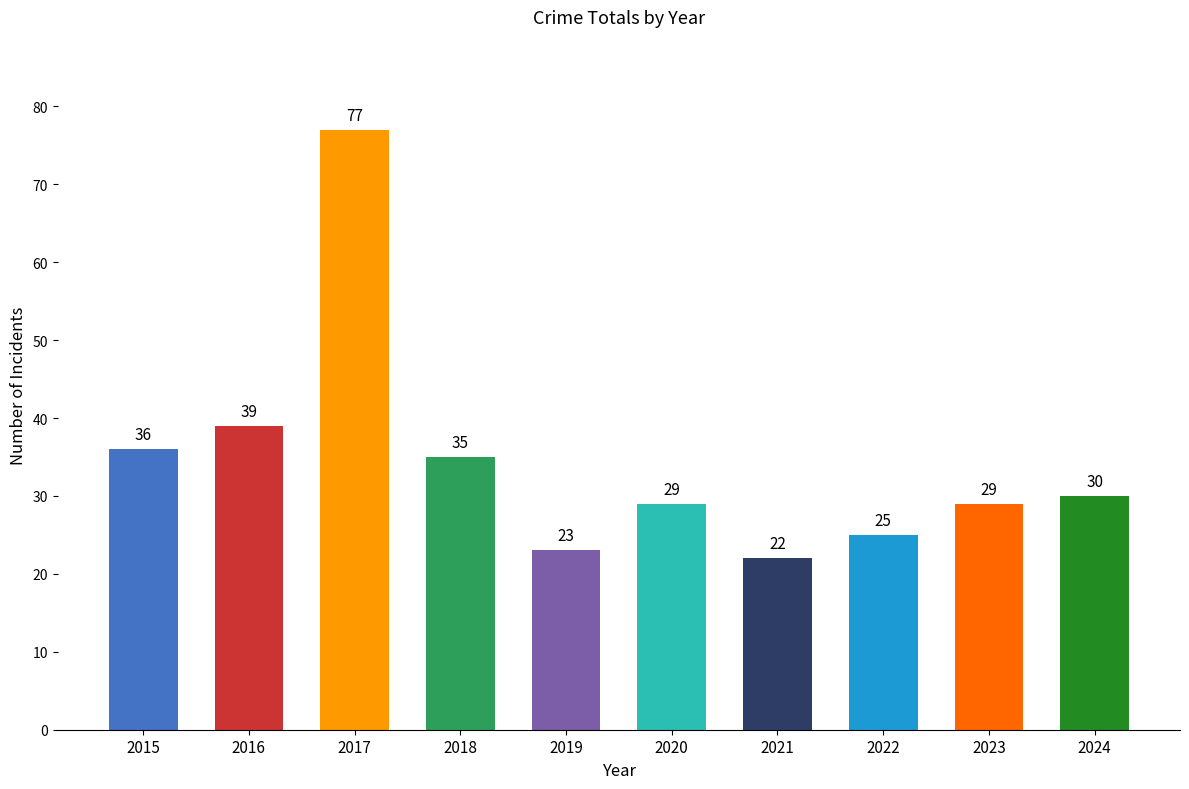

Which has a higher value, 2018 or 2021?

2018